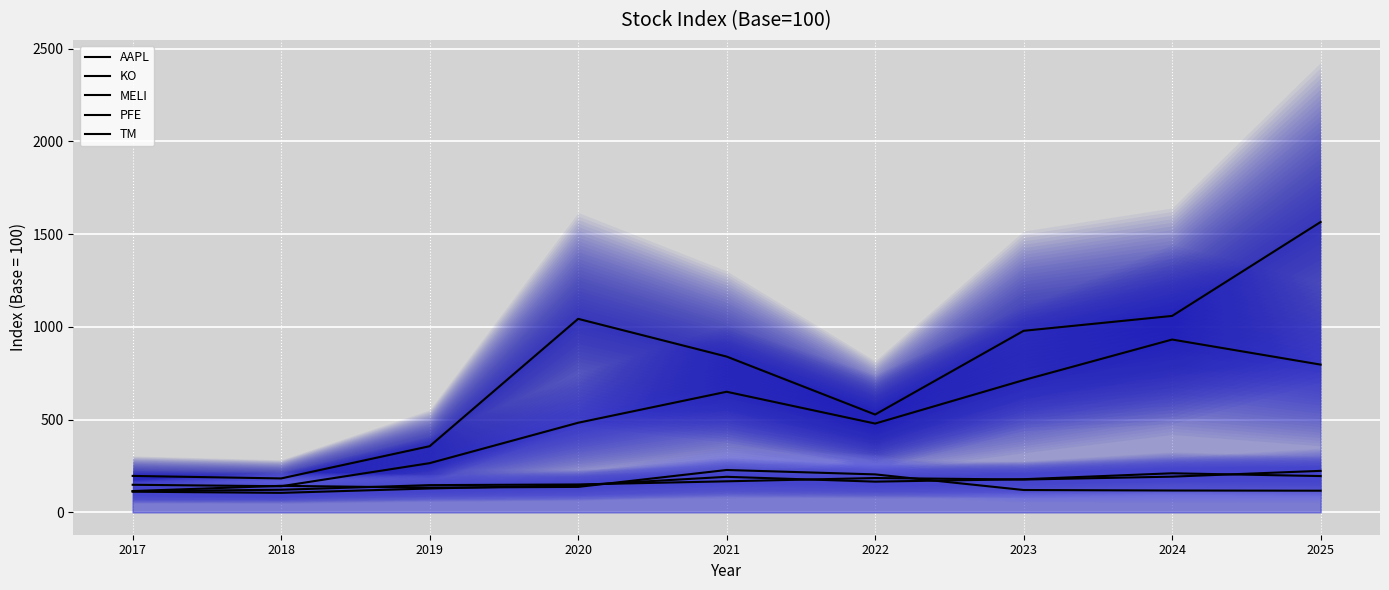

Is the value of TM at 2019 greater than the value of KO at 2025?

No